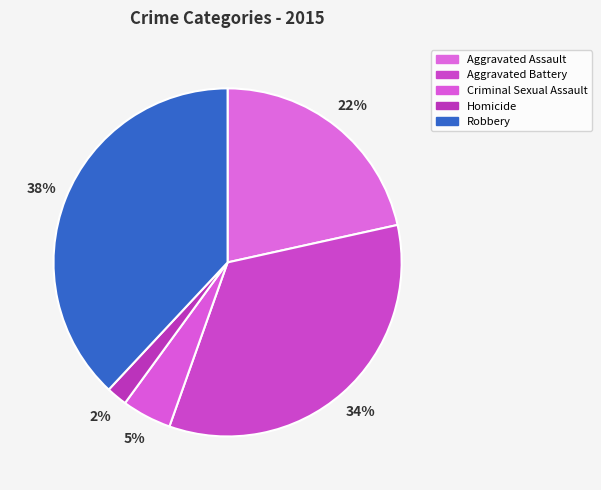

What is the smallest slice in the pie chart?

Homicide